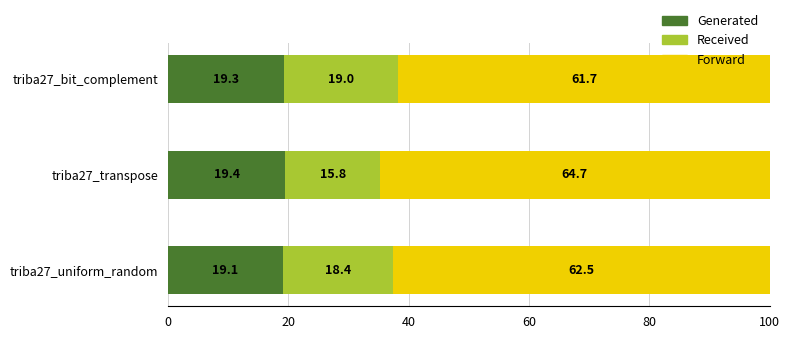

Is it true that Generated equals 5.7 at triba27_uniform_random?

False